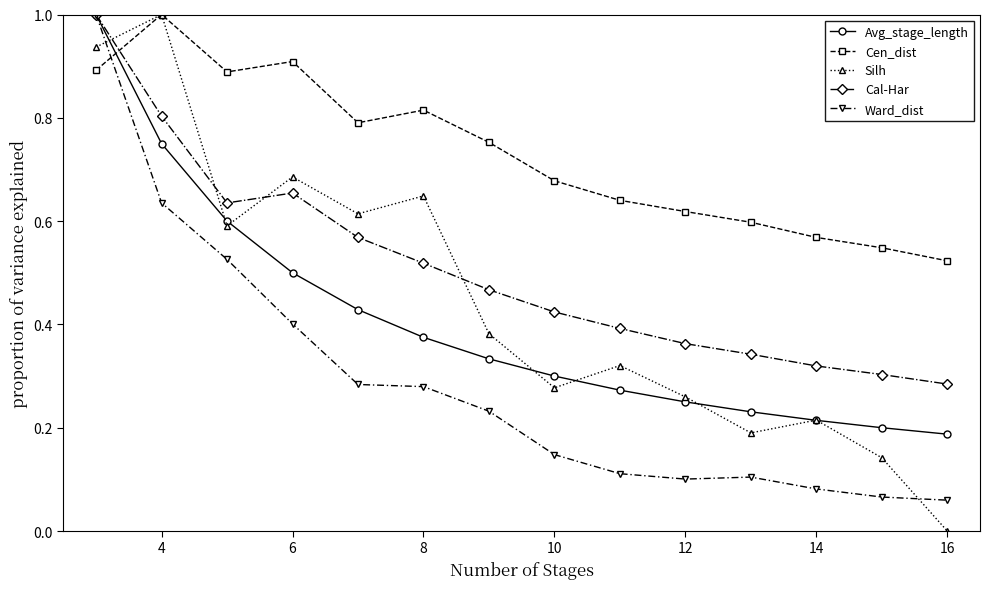

Which series has the largest total across all categories?

Cen_dist